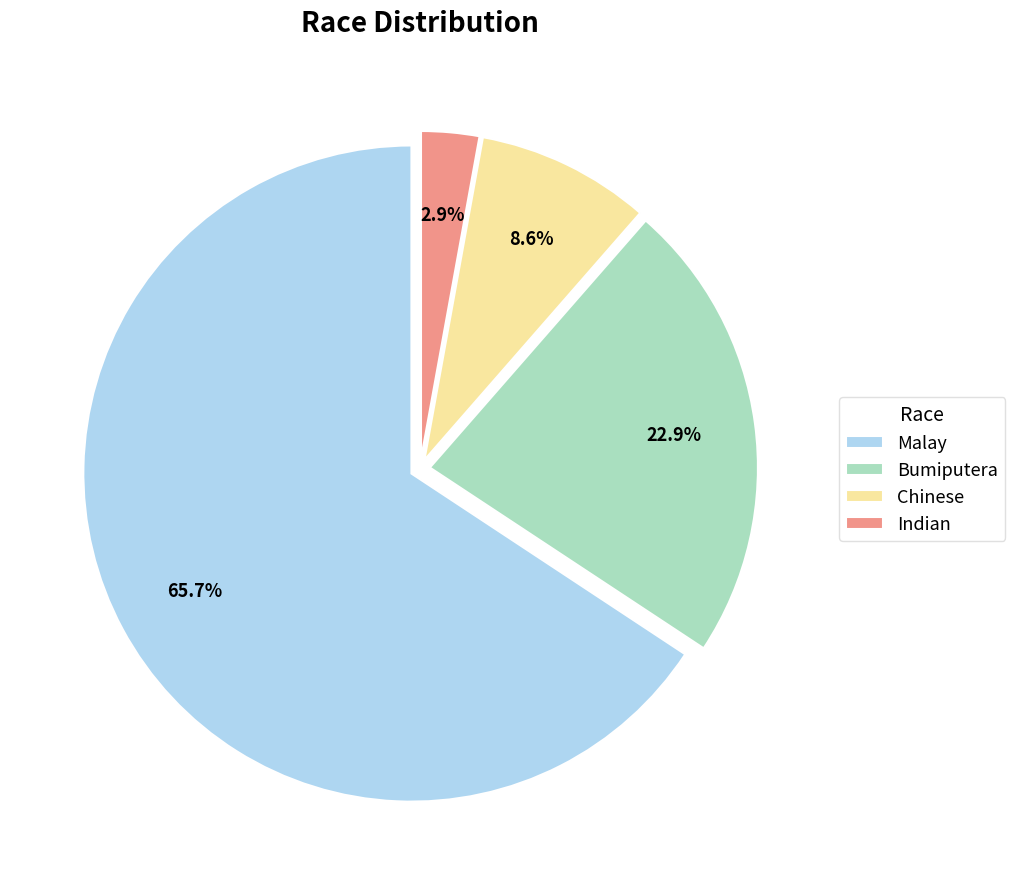

How many slices are in this pie chart?

4